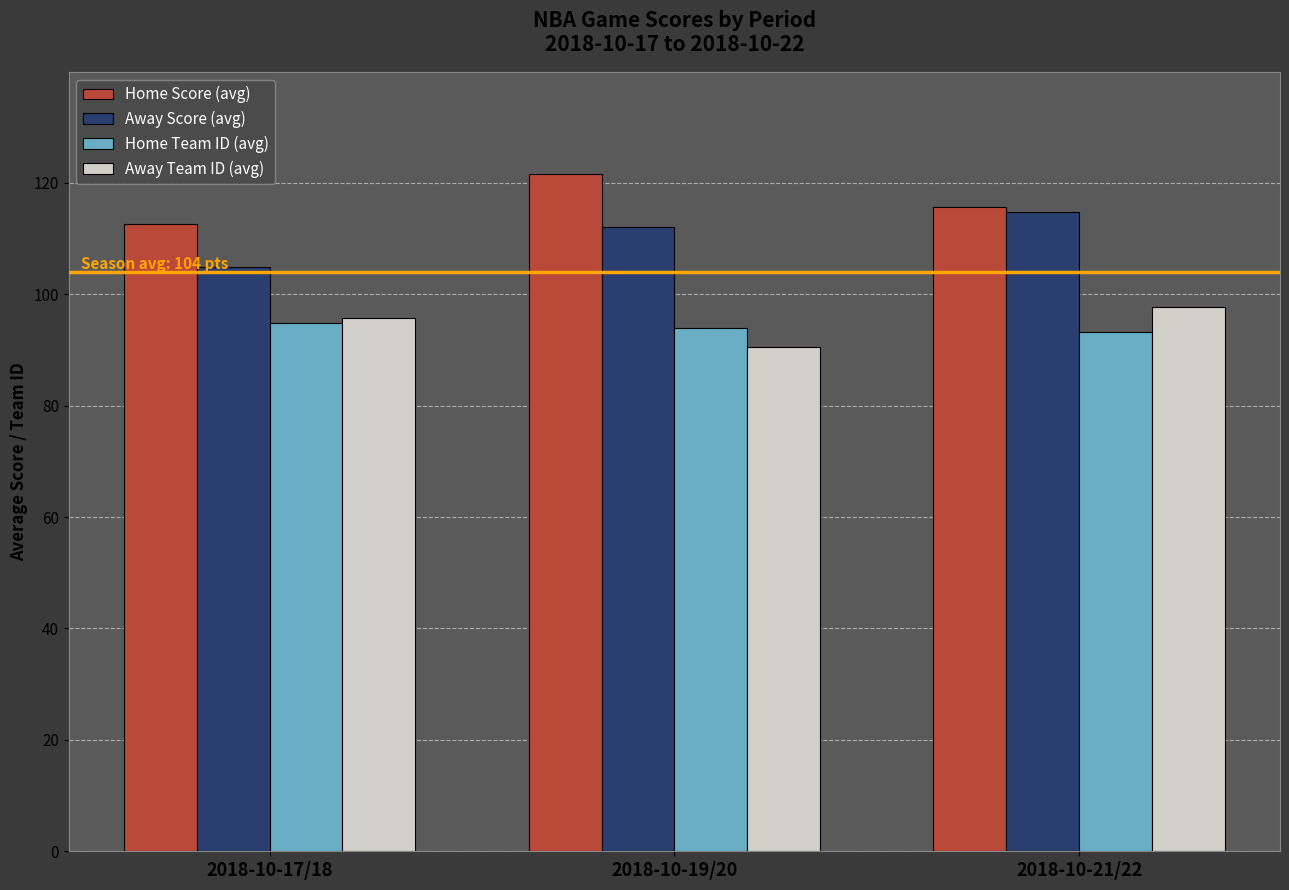

Which series has the largest total across all categories?

Home Score (avg)